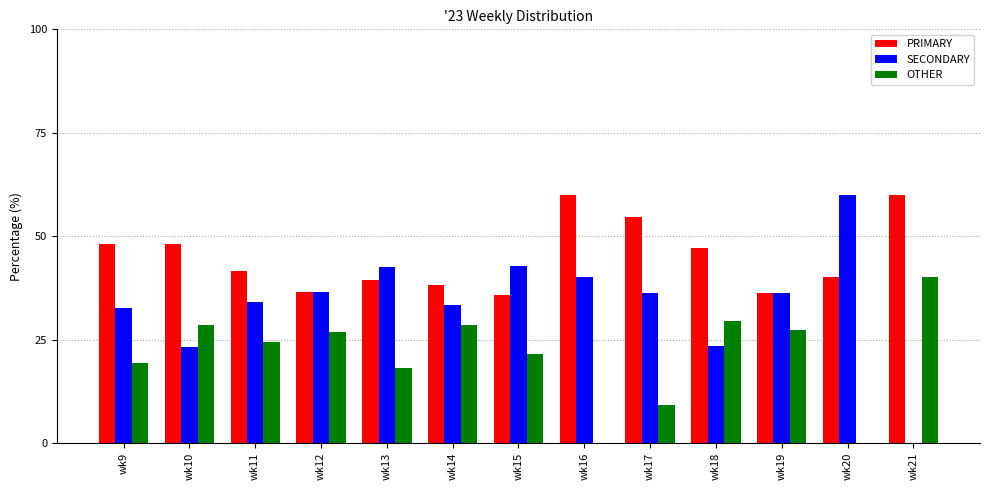

What is the greatest value displayed?

60.0